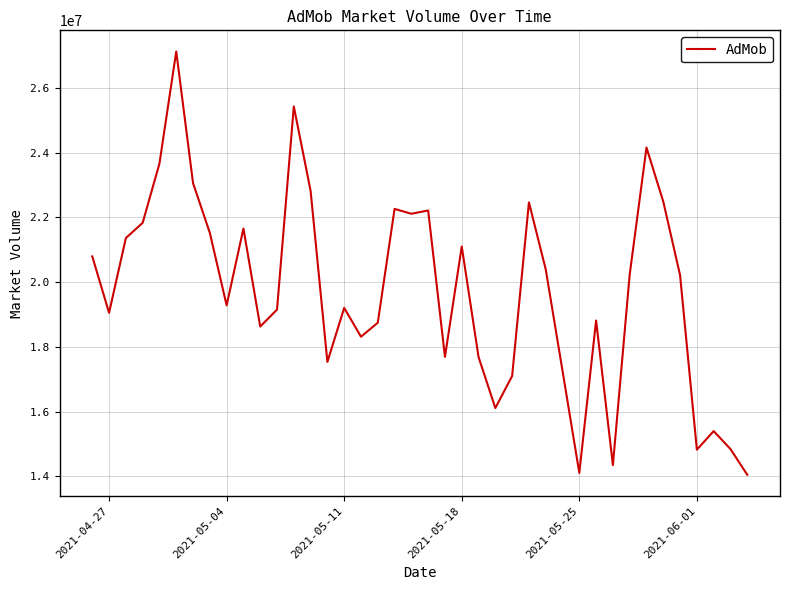

What is the maximum value shown in the chart?

27120070